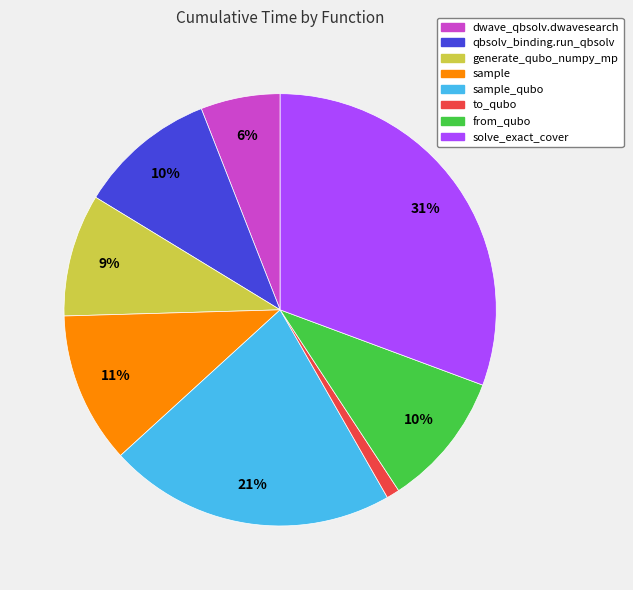

To the nearest percent, what is the difference between the largest and smallest slice percentages?

30%